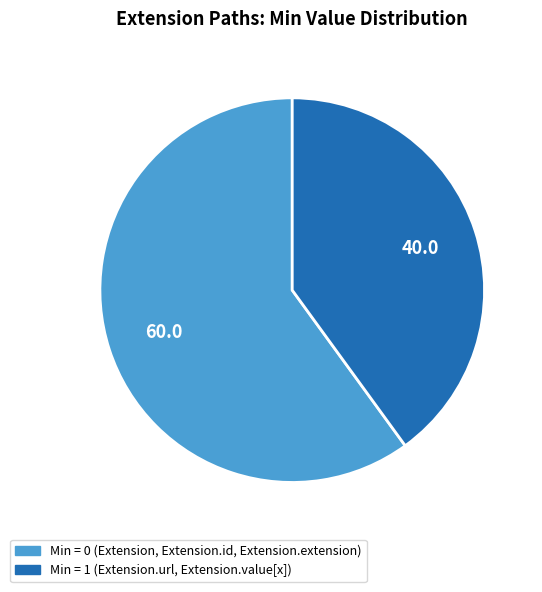

Count the number of slices in the pie.

2